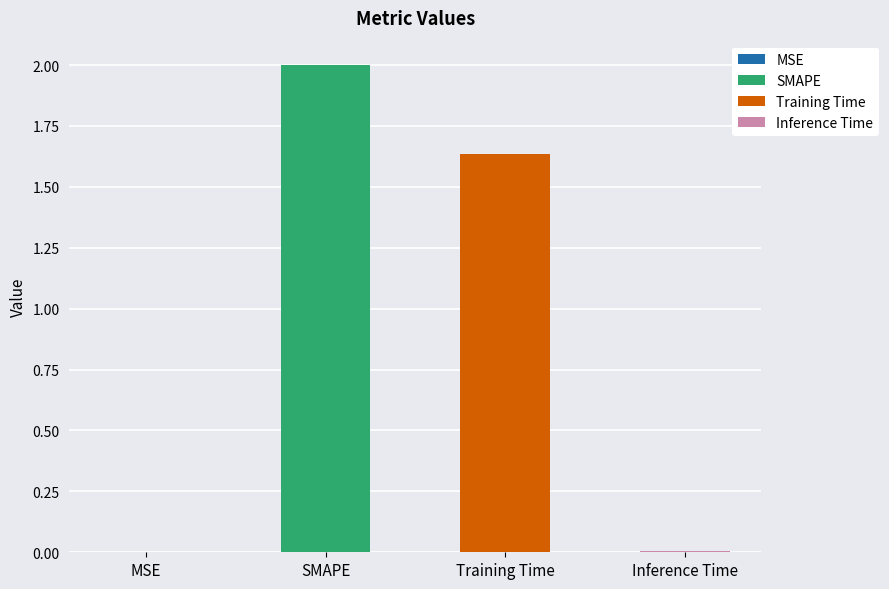

What is the difference between the values at Inference Time and SMAPE?

2.0